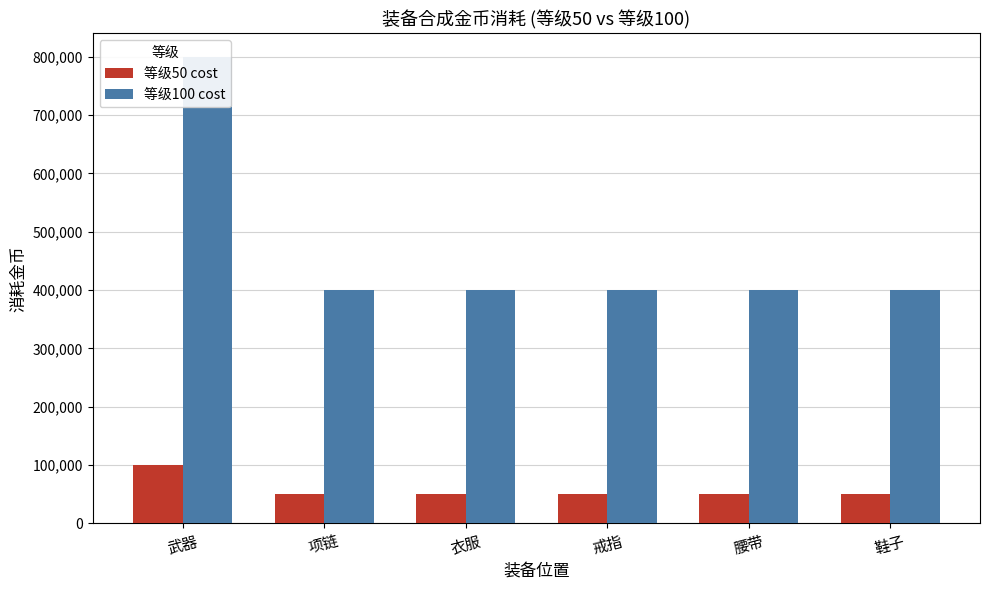

Which category has the lowest value in the 等级100 cost series?

项链